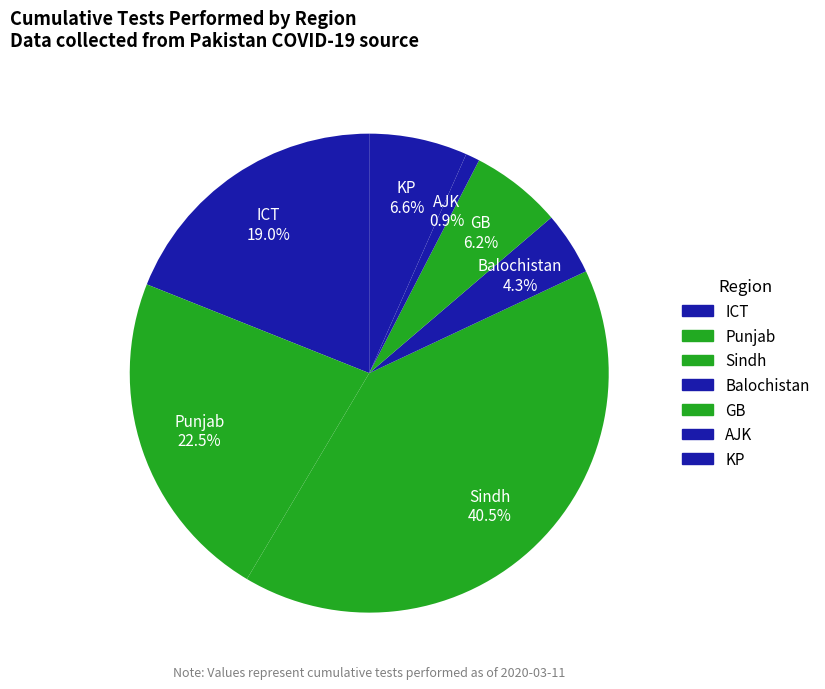

Combined, do GB and Punjab account for over 50%?

No